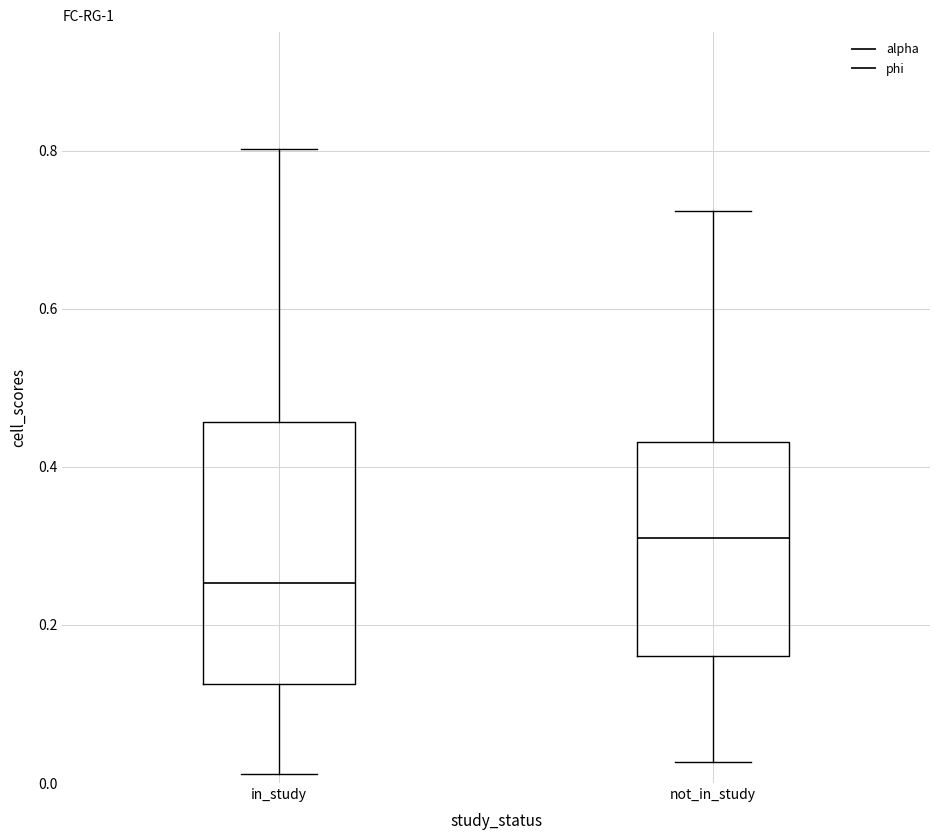

Reading left to right, transcribe this box plot: for each box, give where its median line is, the range the box spans, and where its two whiskers end, as read against the y-axis. The values are not printed on the chart, so give them approximately, as read against the axis.

in_study: median 0.26, box 0.12 to 0.46, whiskers 0.02 to 0.80
not_in_study: median 0.32, box 0.16 to 0.44, whiskers 0.02 to 0.72